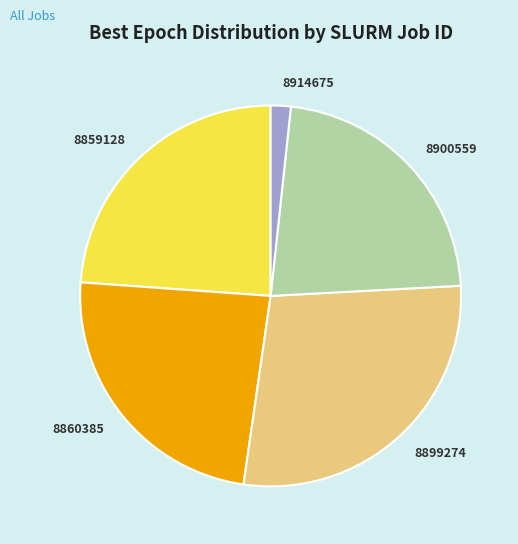

Is the sum of 8860385 and 8899274 greater than half?

Yes